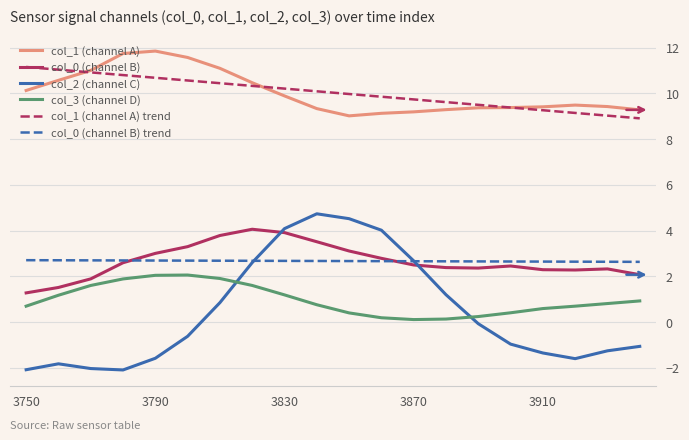

What is the greatest value displayed?

11.8